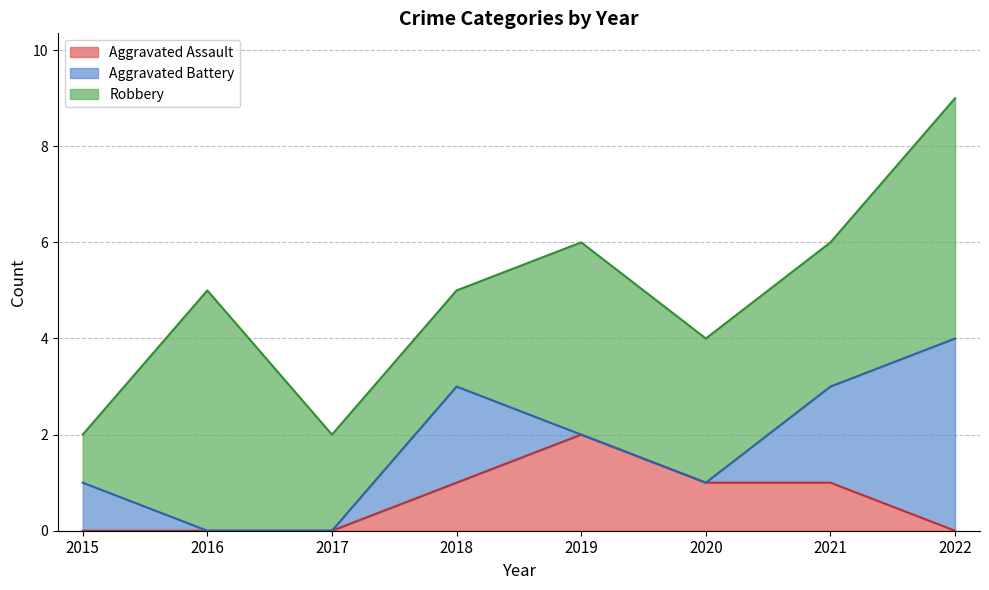

Which has a higher value, 2017 or 2015?

2017